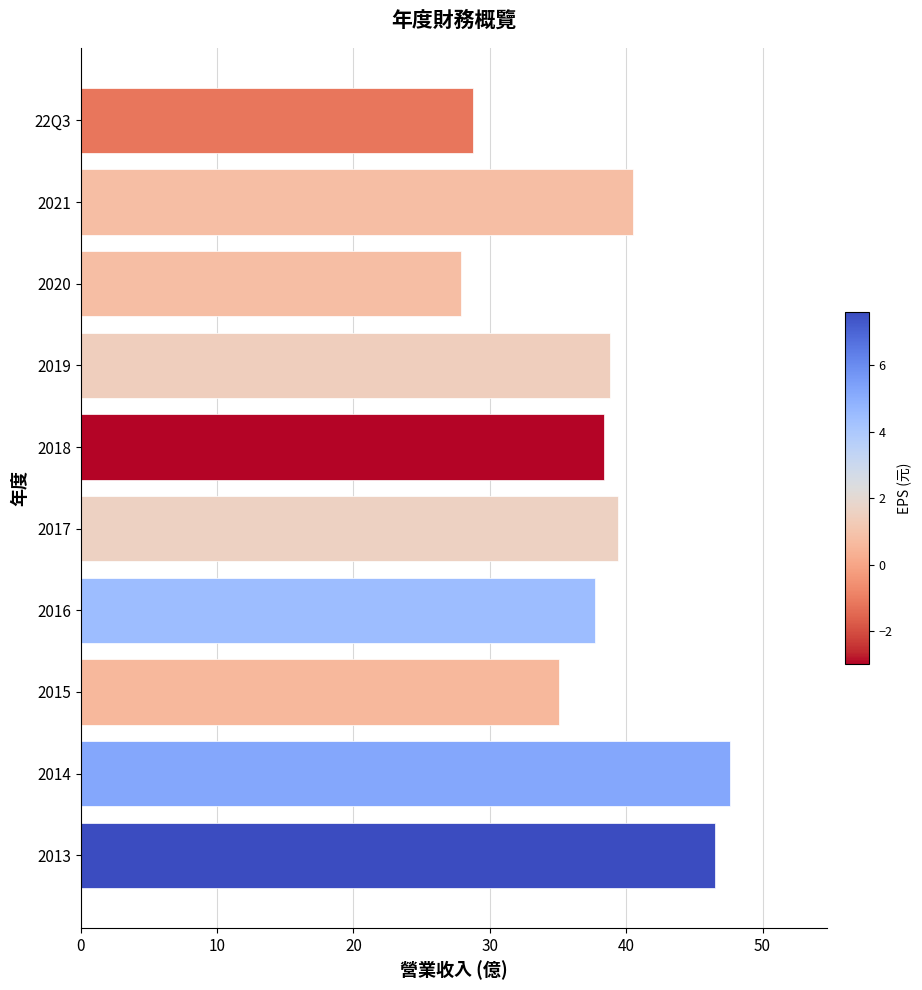

Reading top to bottom, extract all data points from this chart.

28.8	40.5	27.9	38.8	38.4	39.4	37.7	35.1	47.6	46.5